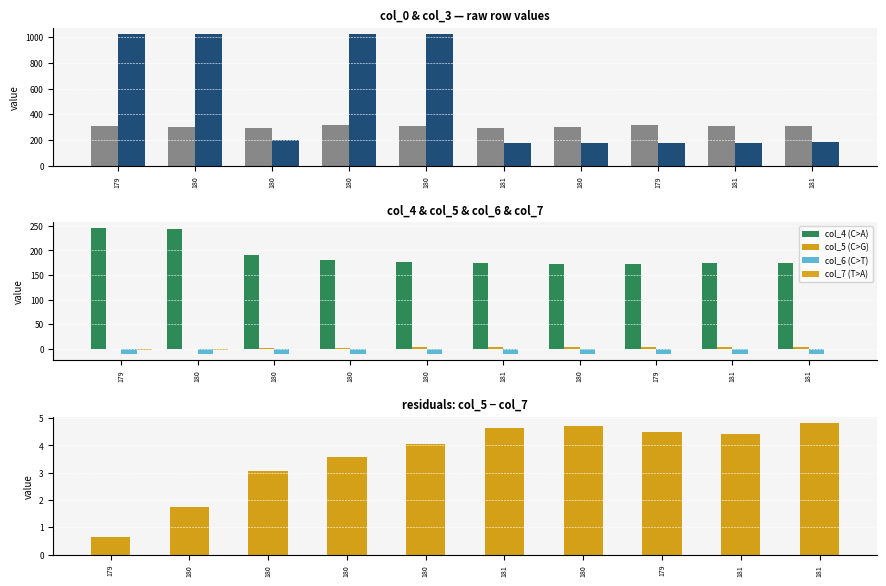

At 179, list the series in order from largest to smallest.

col_3, col_0, col_4, col_5, col_7, col_6